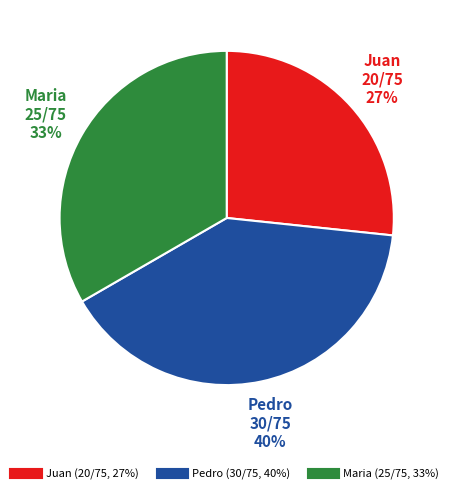

Which has a higher value, Pedro or Maria?

Pedro